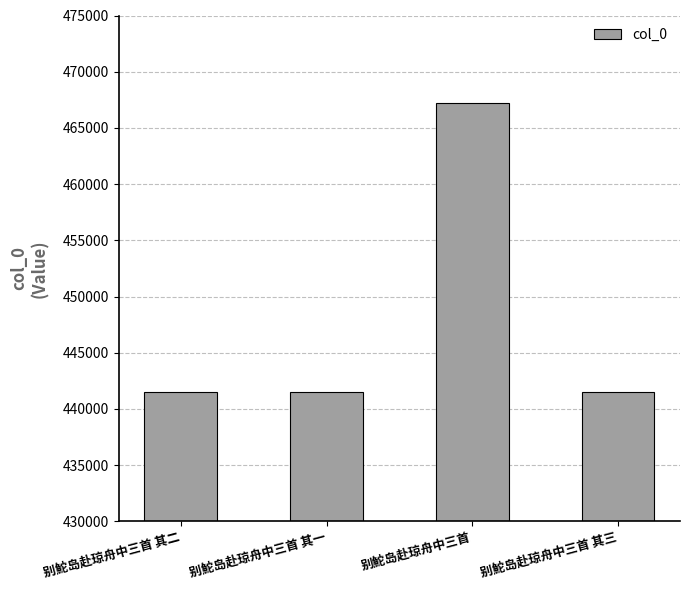

What is the value of the 4th bar from the left?

441479